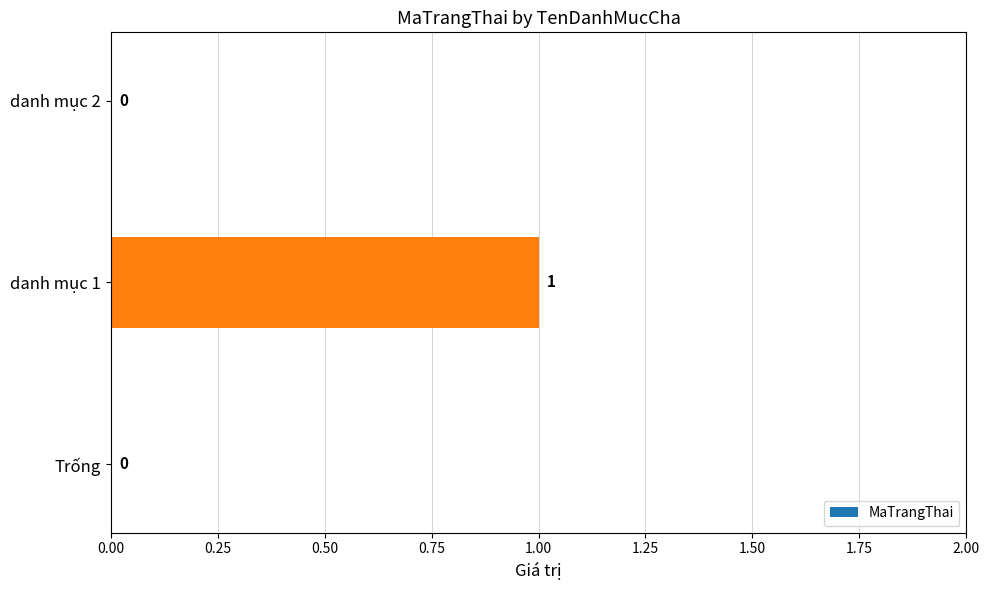

The chart shows a value of -1 at danh mục 2. True or false?

False